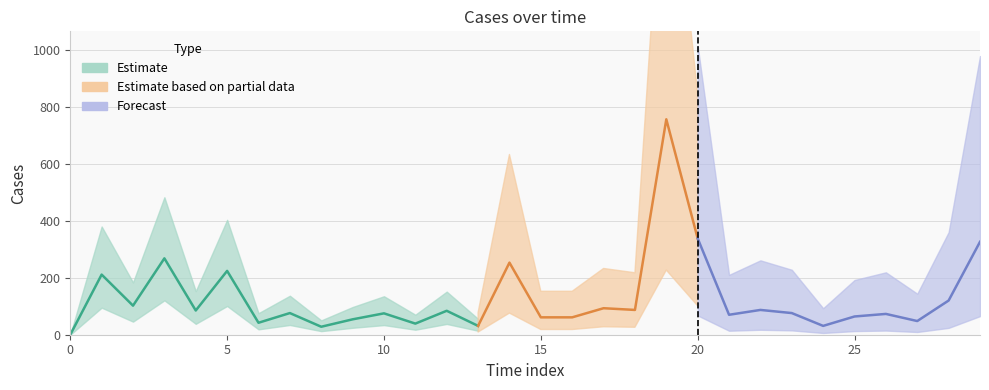

Where is the data nearest to the value 378?

20